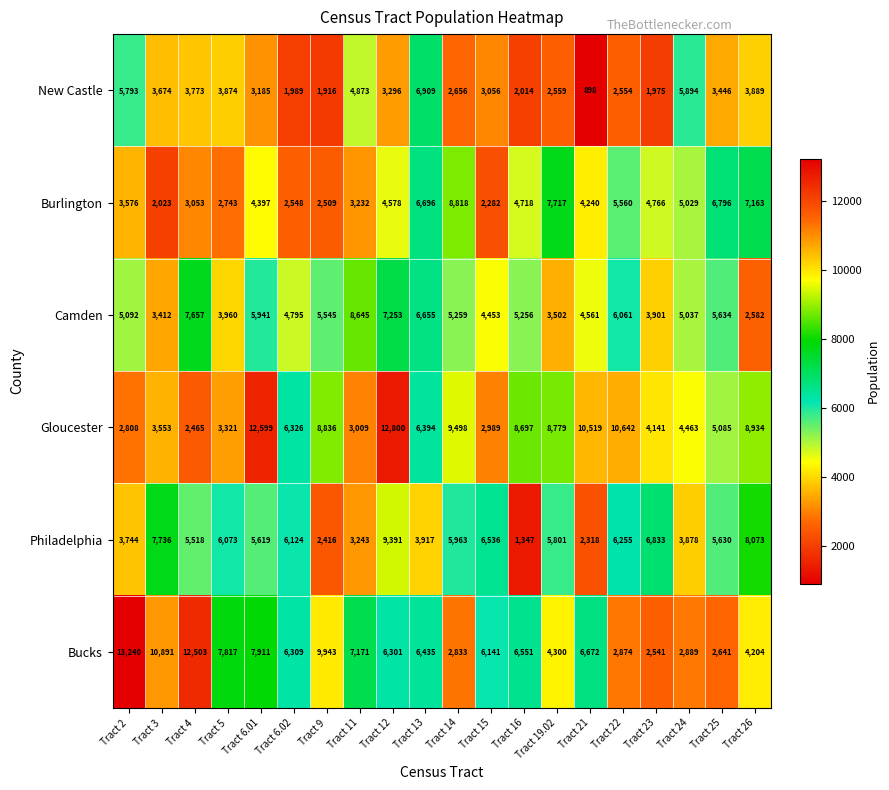

Rank the categories by Burlington value from highest to lowest.

Tract 14, Tract 19.02, Tract 26, Tract 25, Tract 13, Tract 22, Tract 24, Tract 23, Tract 16, Tract 12, Tract 6.01, Tract 21, Tract 2, Tract 11, Tract 4, Tract 5, Tract 6.02, Tract 9, Tract 15, Tract 3